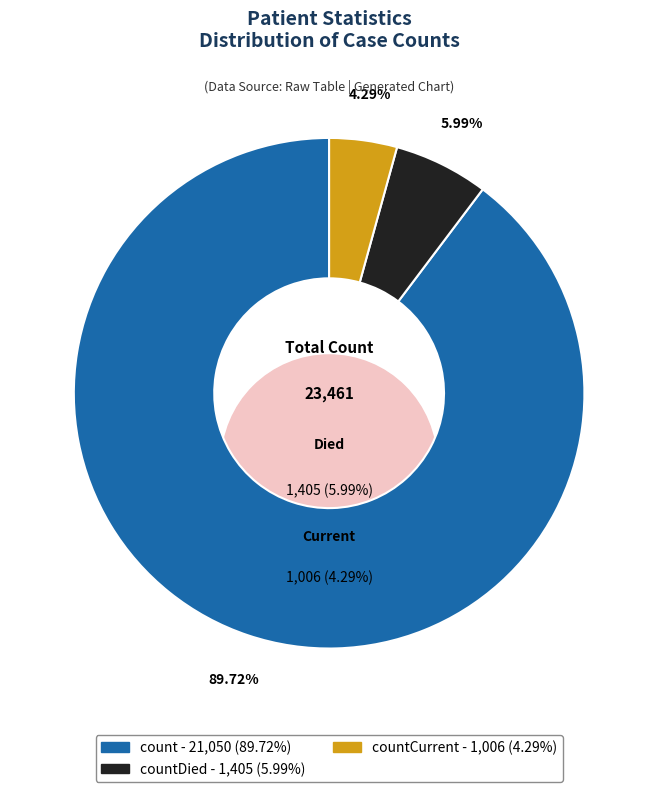

Rank the categories by value from lowest to highest.

countCurrent, countDied, count